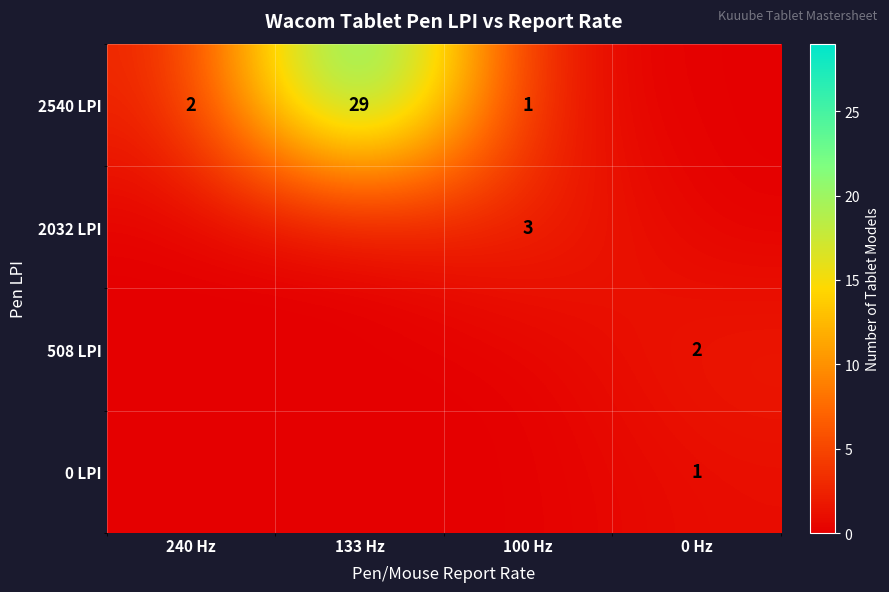

What is the sum of the 2540 LPI values at 133 Hz and 100 Hz?

30